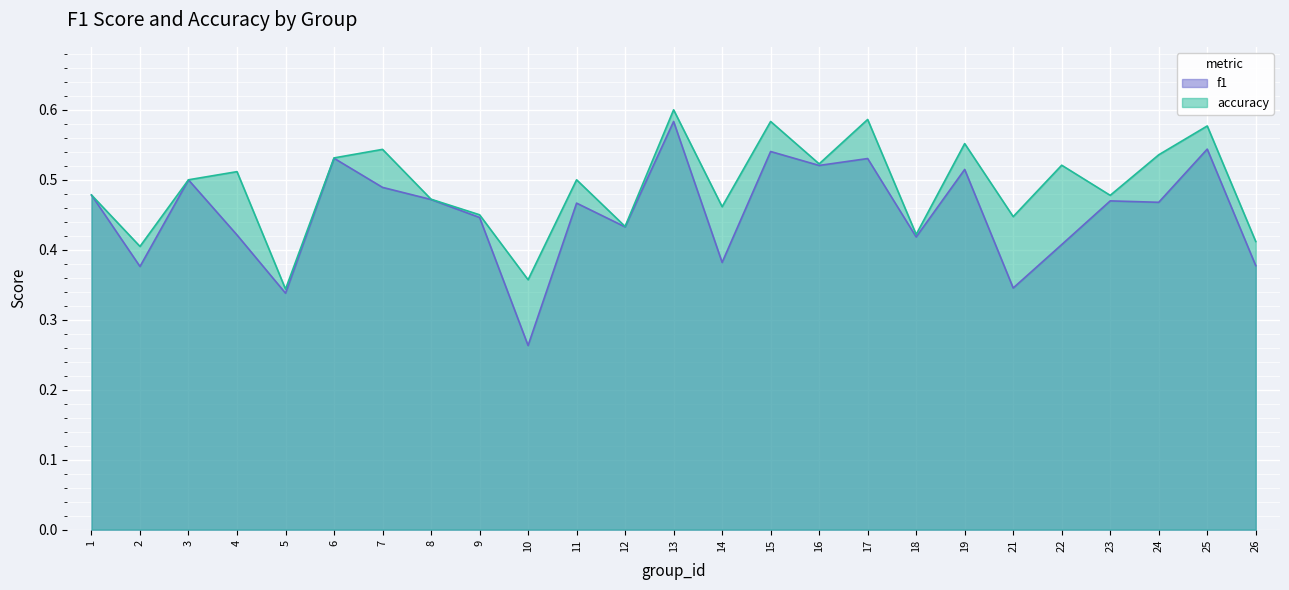

What is the value of the f1 point at the 23rd from the left?

0.5